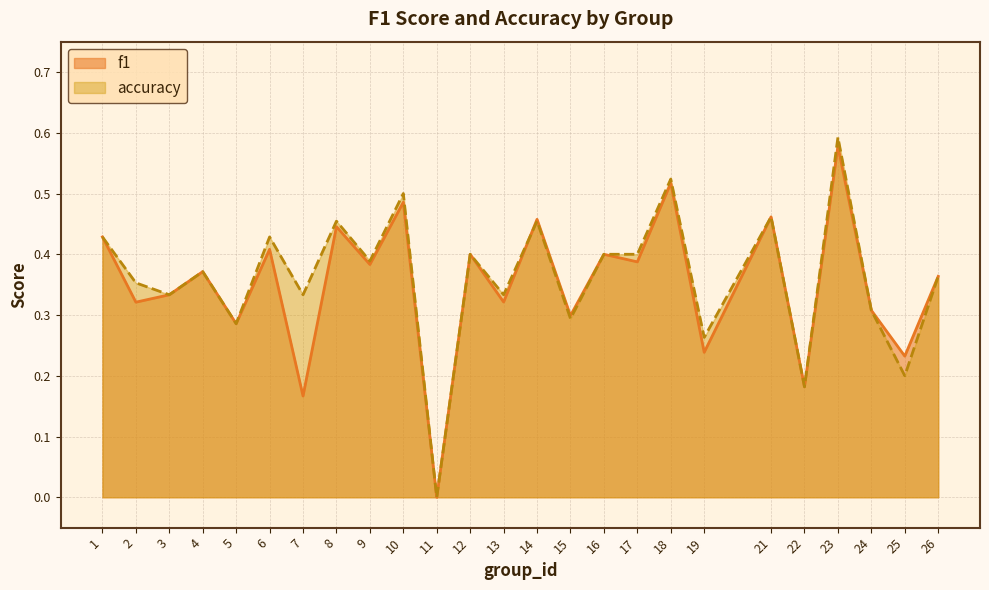

In accuracy, how many points are higher than both neighbors (excluding endpoints)?

9